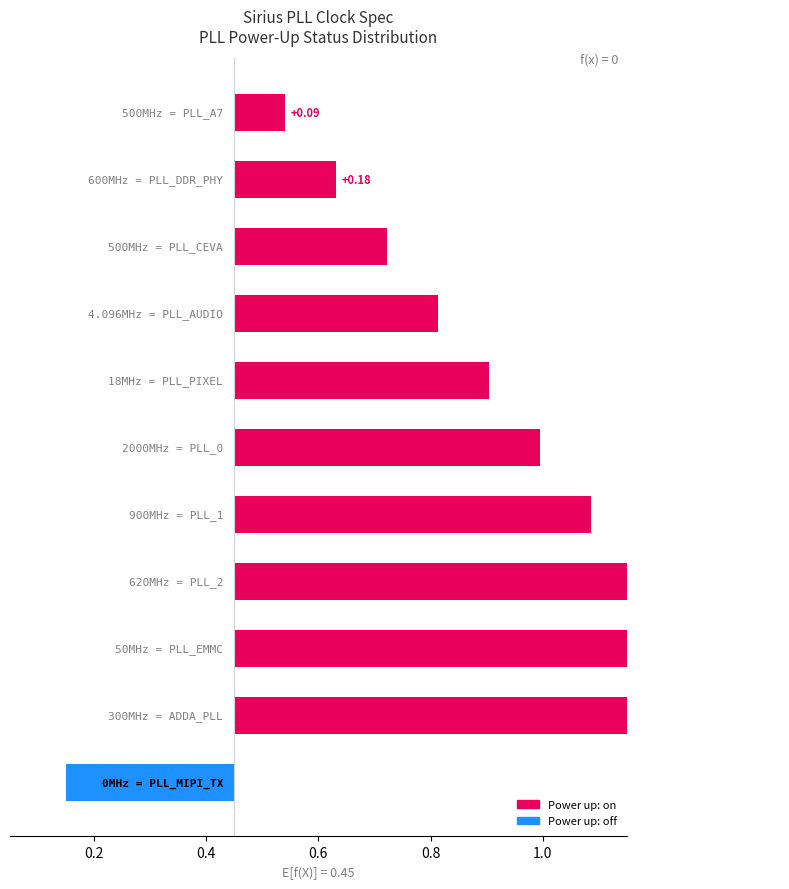

What is the sum of all values?

4.7